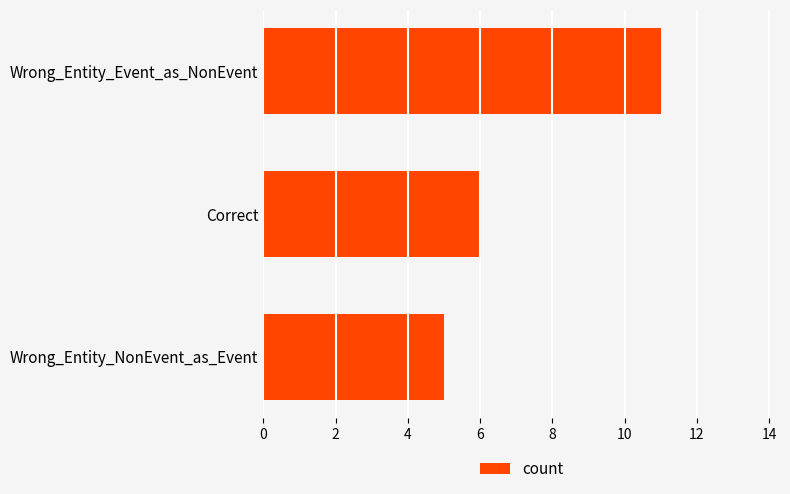

What is the greatest value displayed?

11